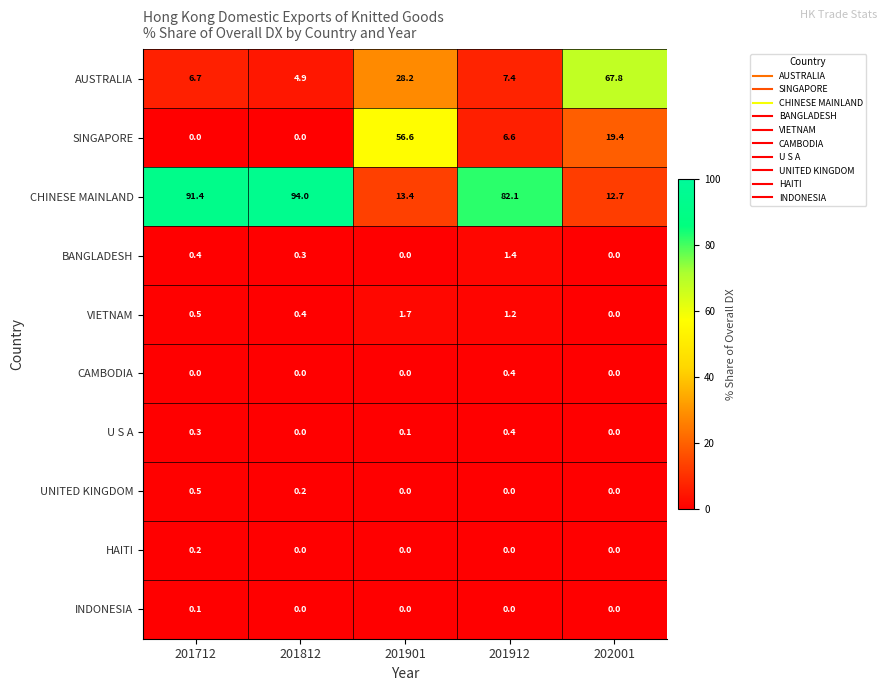

Where is SINGAPORE nearest to the value 28?

202001